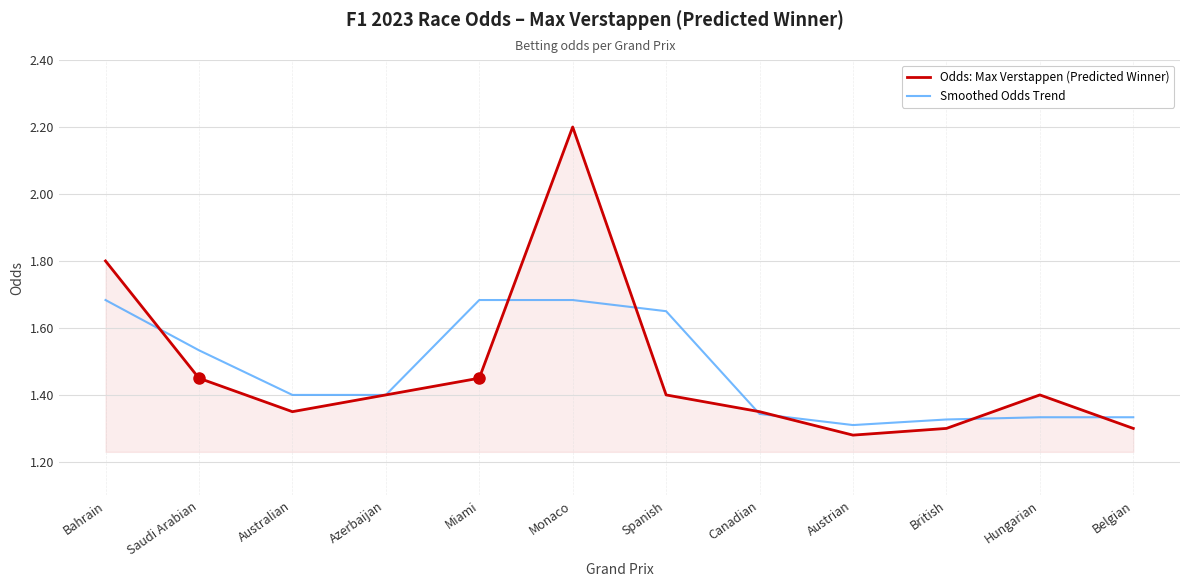

What is the total value across all series at Austrian?

2.6